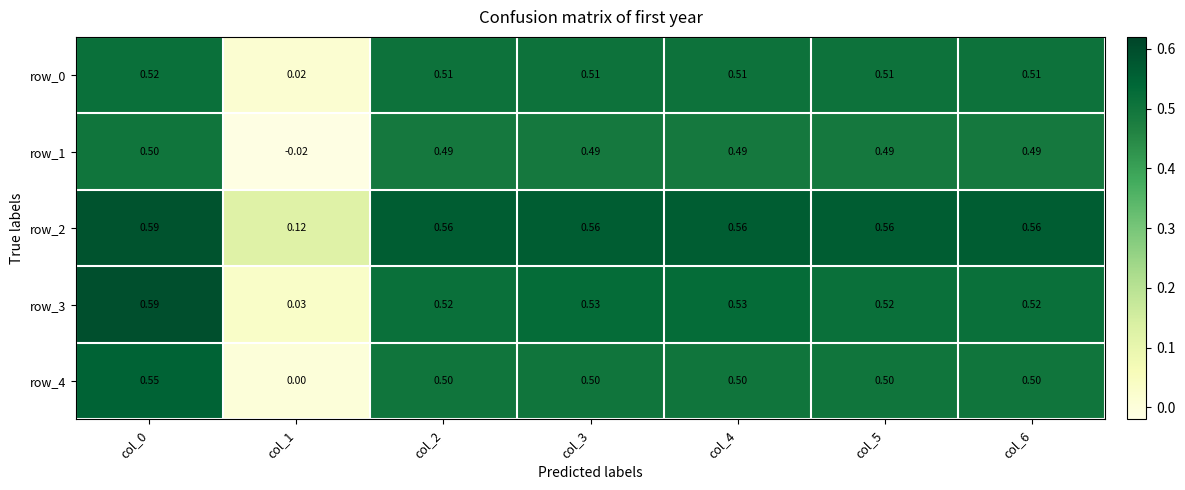

Which series has the largest range (max minus min)?

row_3